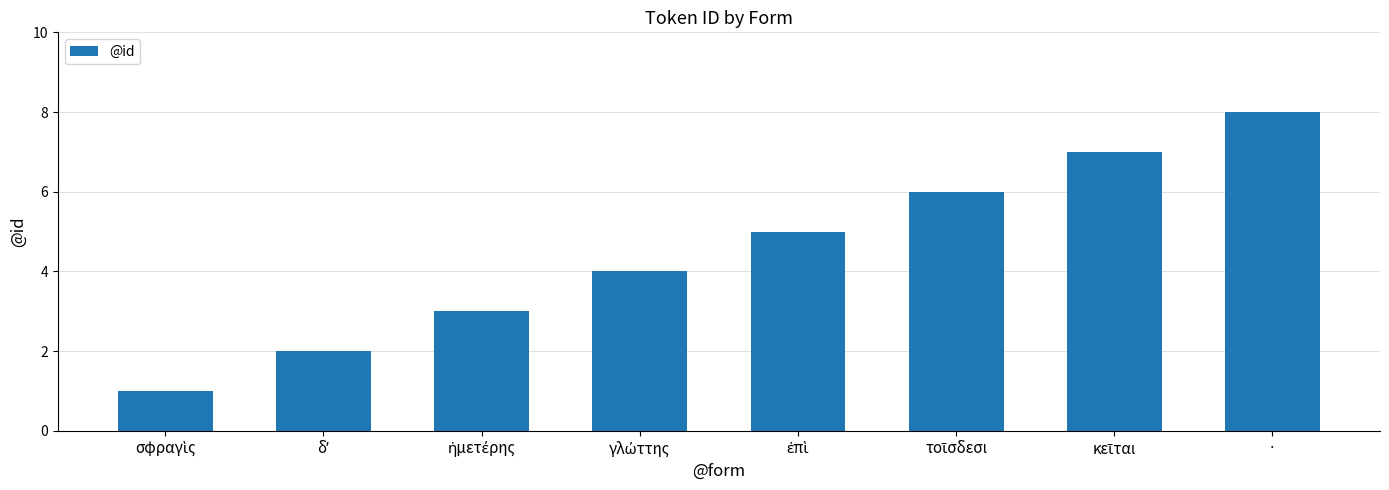

What is the sum of all values?

36